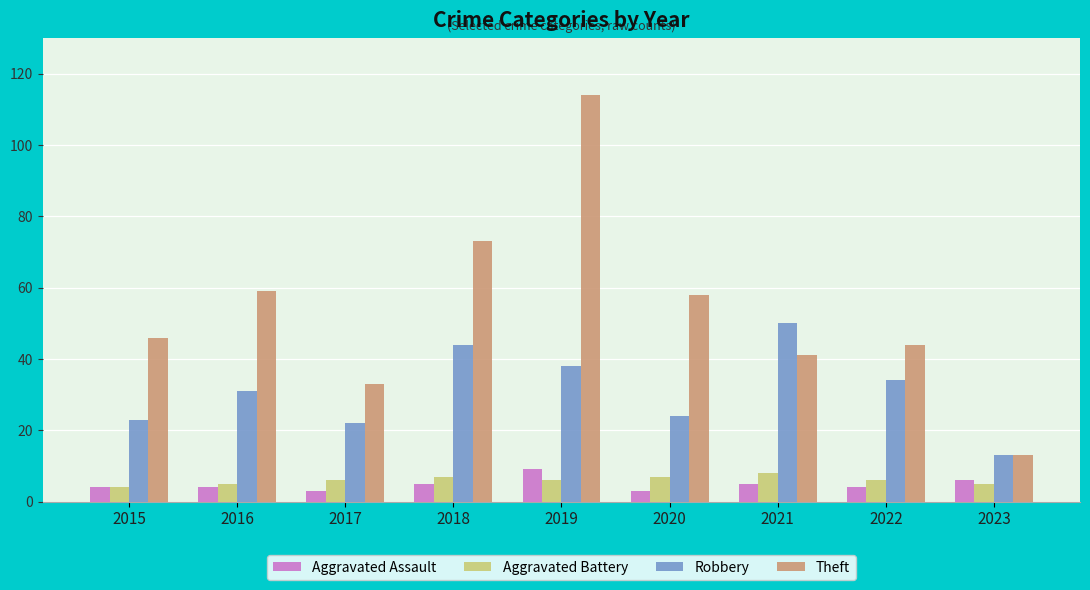

How many bars are there in total?

36